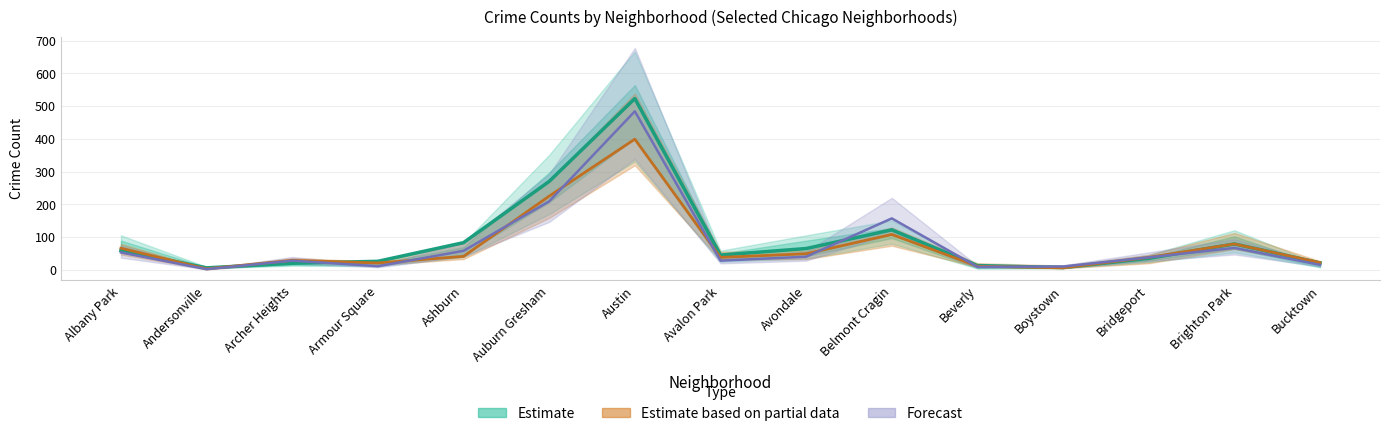

True or false: Forecast has more than 1 points higher than both neighbors.

True